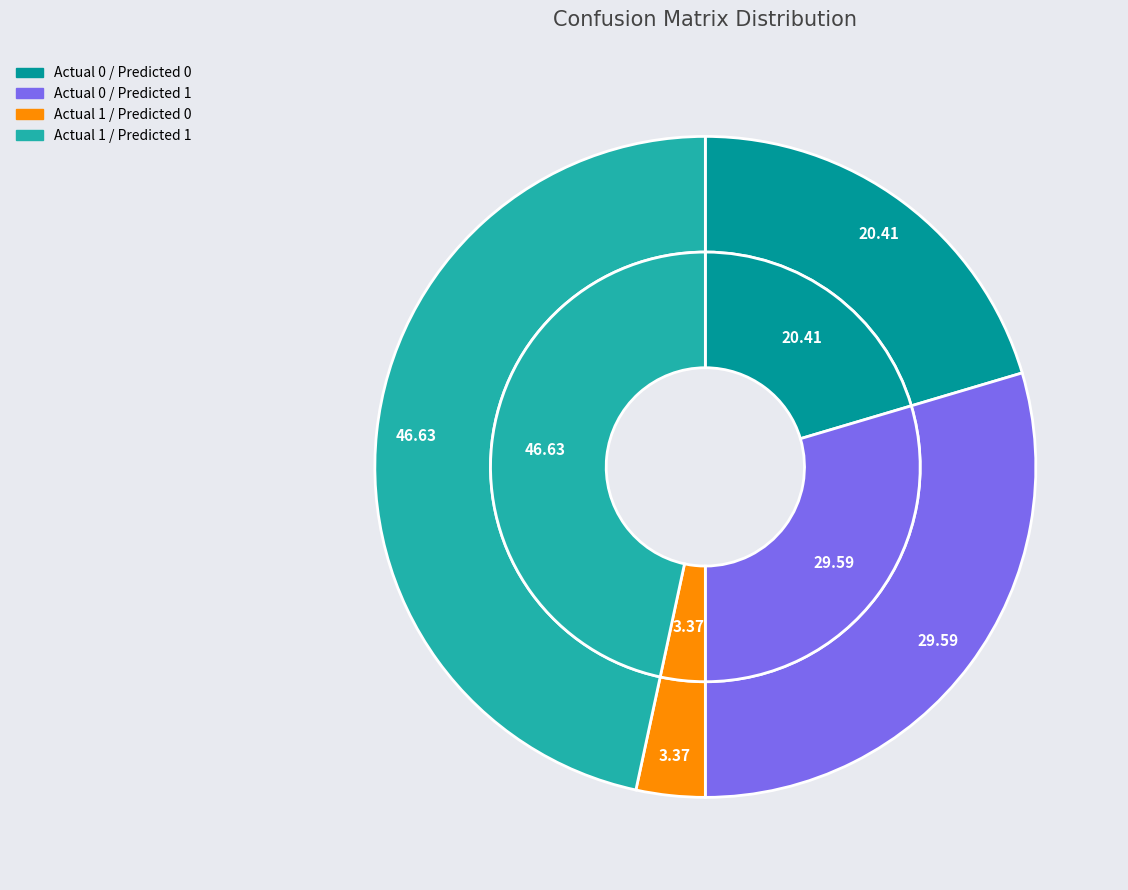

What percentage do Actual 0 / Predicted 1 and Actual 0 / Predicted 0 together represent?

50.0%